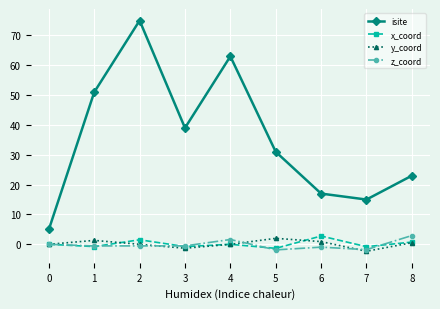

The z_coord series shows -0.5 at 2. True or false?

True